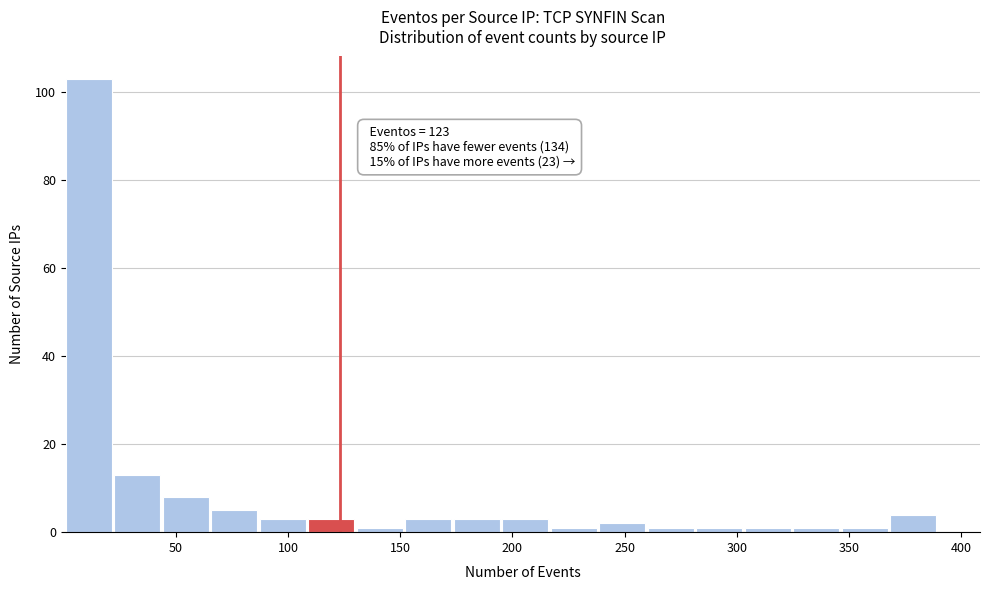

Which range on the x-axis has the tallest bar?

0 to 25